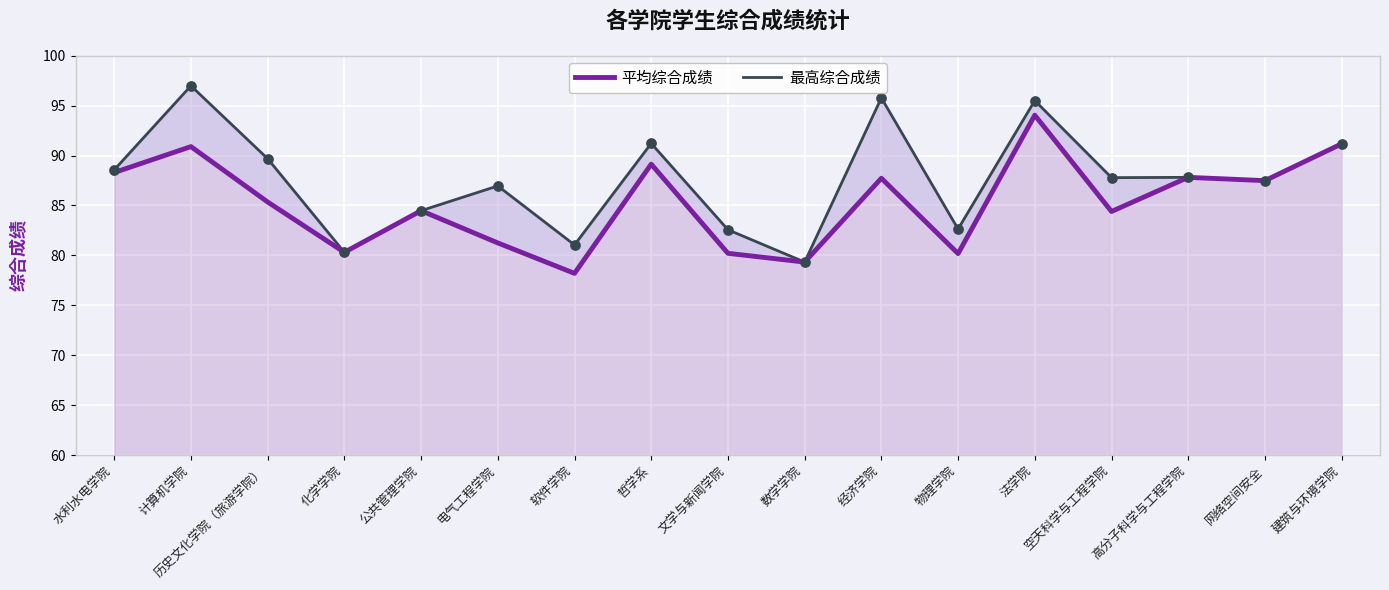

What are all the series names shown in the legend?

平均综合成绩, 最高综合成绩